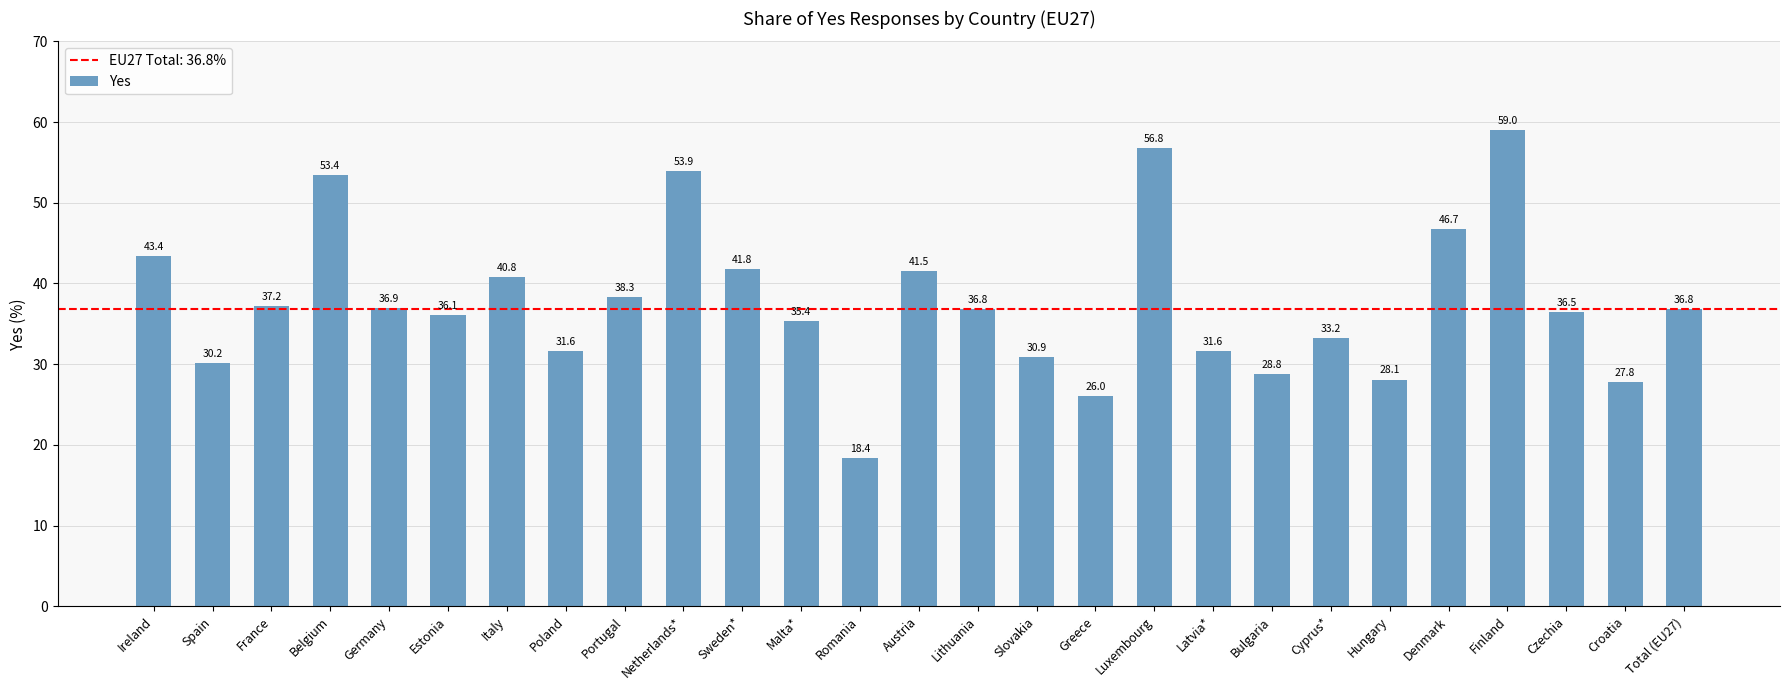

What is the difference between the values at Ireland and Croatia?

15.6